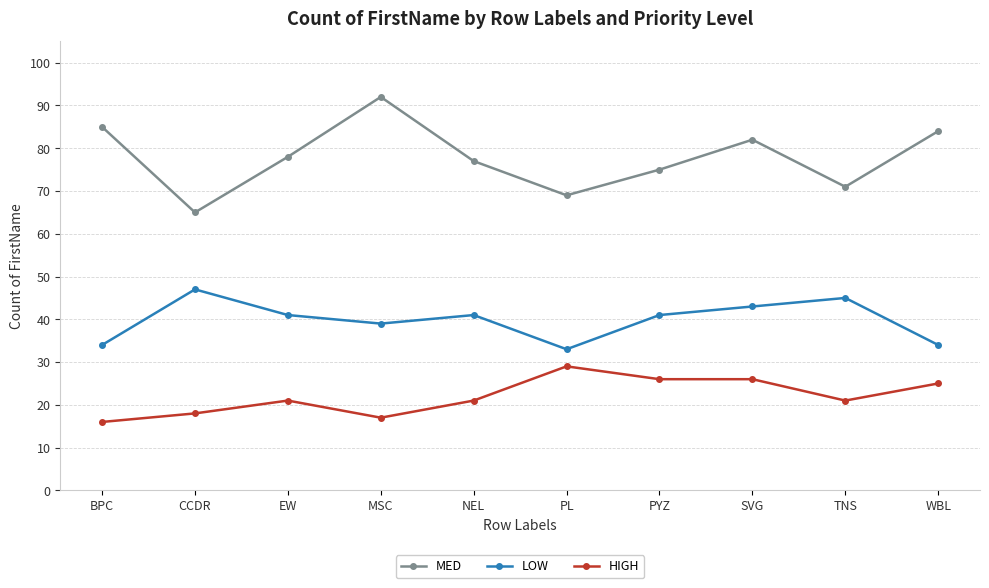

What is the total value across all series at PL?

131